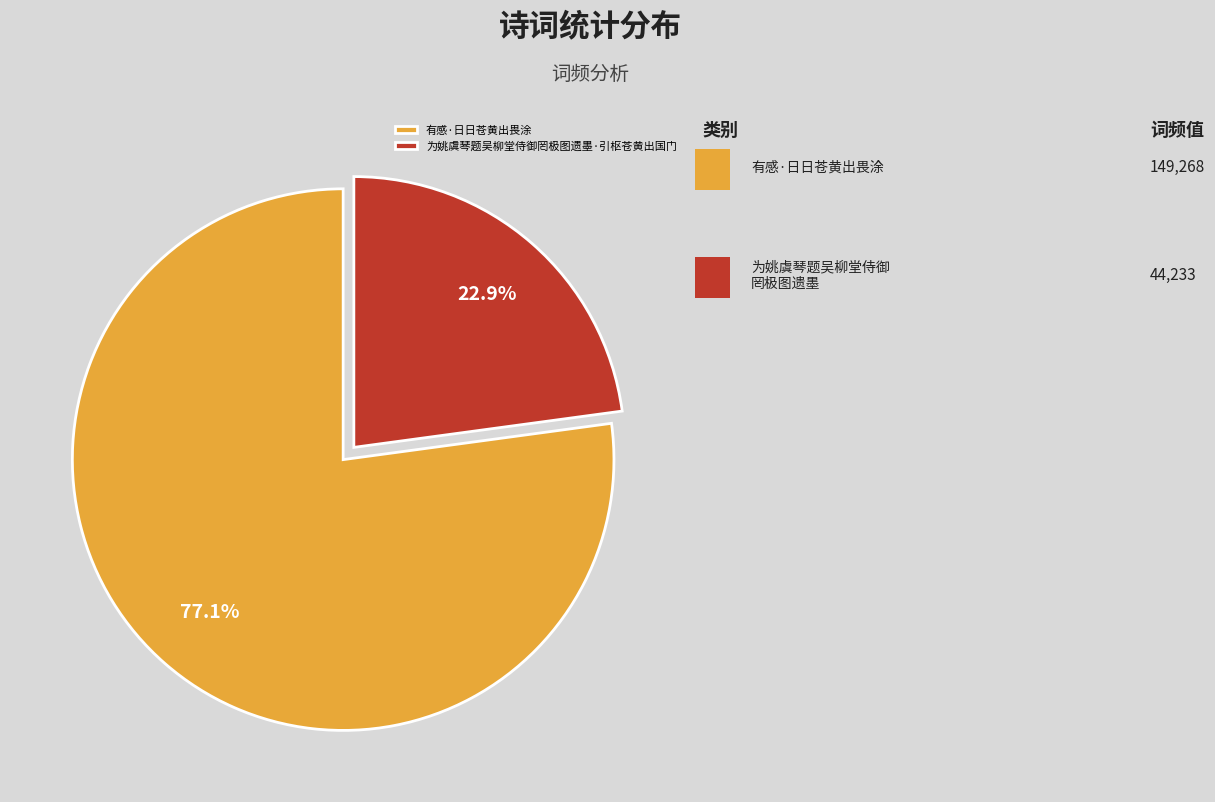

Do 为姚虞琴题吴柳堂侍御罔极图遗墨·引枢苍黄出国门 and 有感·日日苍黄出畏涂 together represent more than half of the pie?

Yes